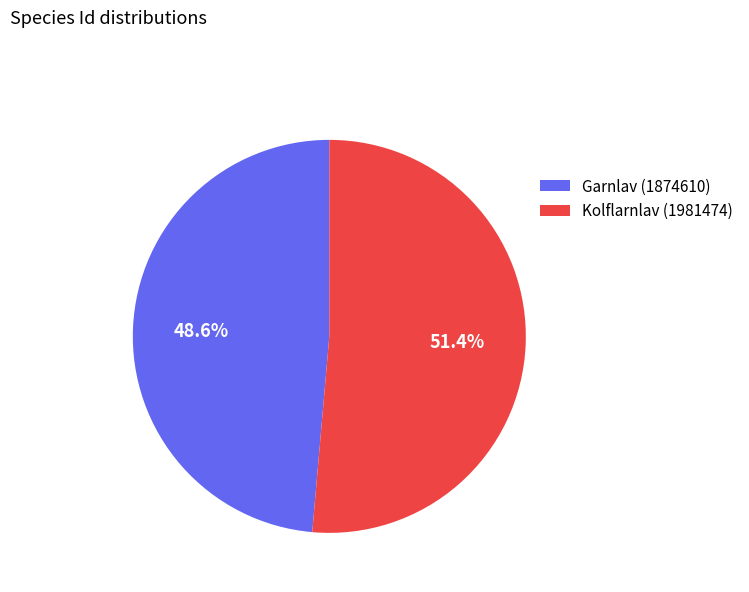

Rank the categories by value from lowest to highest.

Garnlav (1874610), Kolflarnlav (1981474)